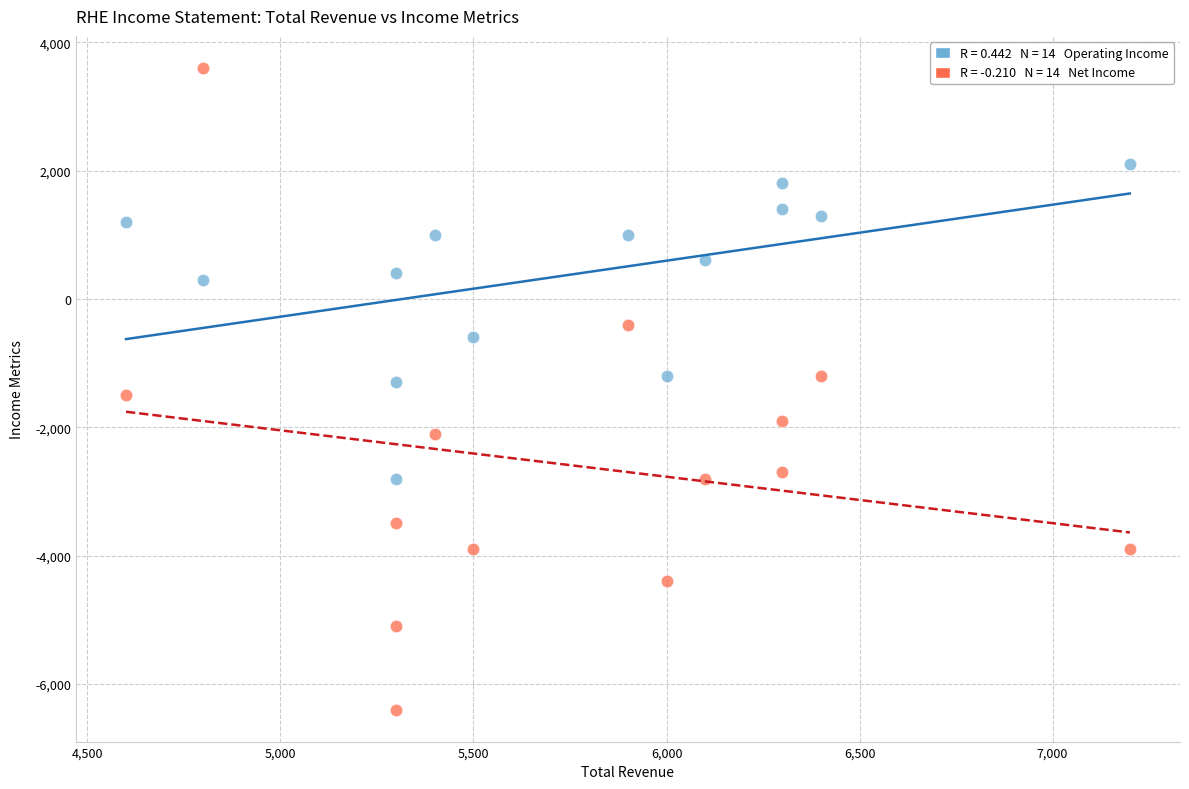

Across all data points, what is the range of X values (max minus min)?

2600